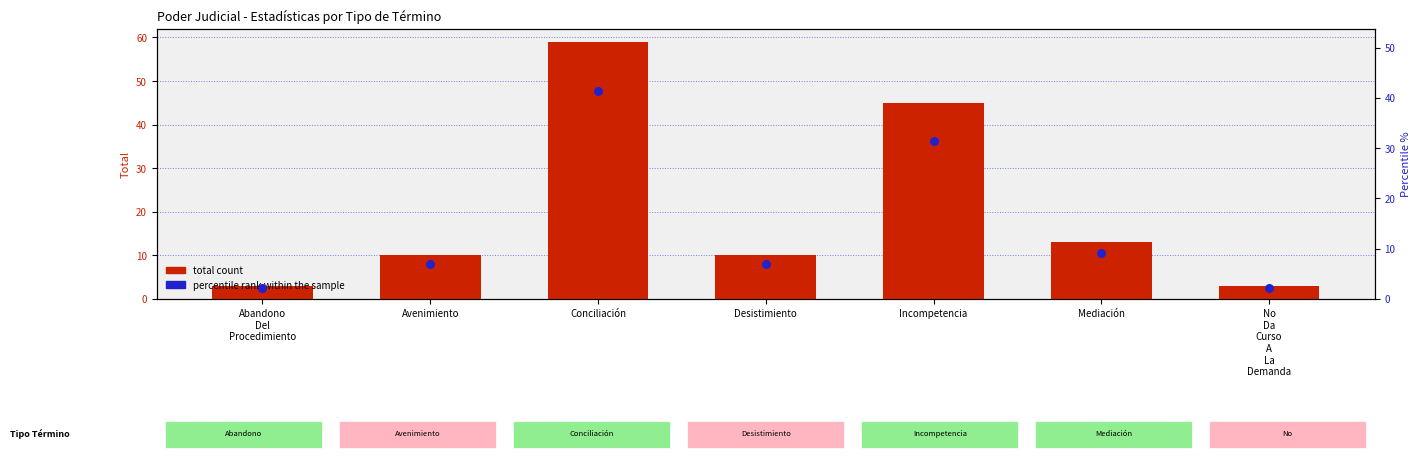

At how many categories does at least one series exceed 31?

2